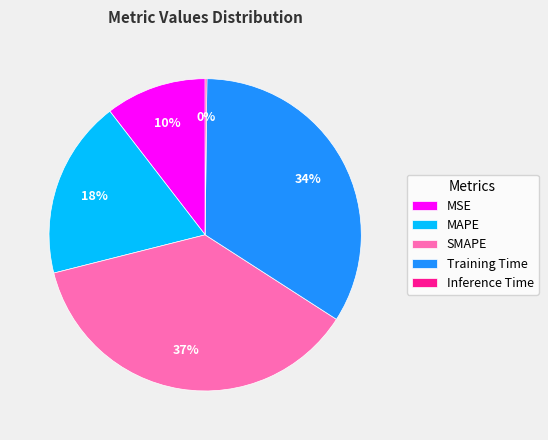

What is the largest slice in the pie chart?

SMAPE